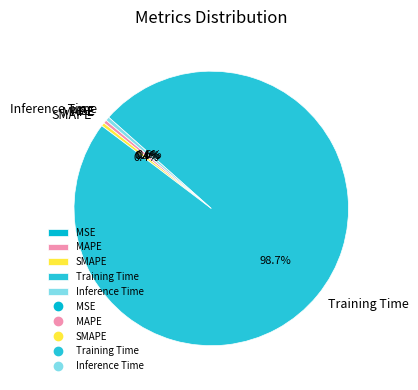

What portion of the pie excludes MAPE?

99.6%